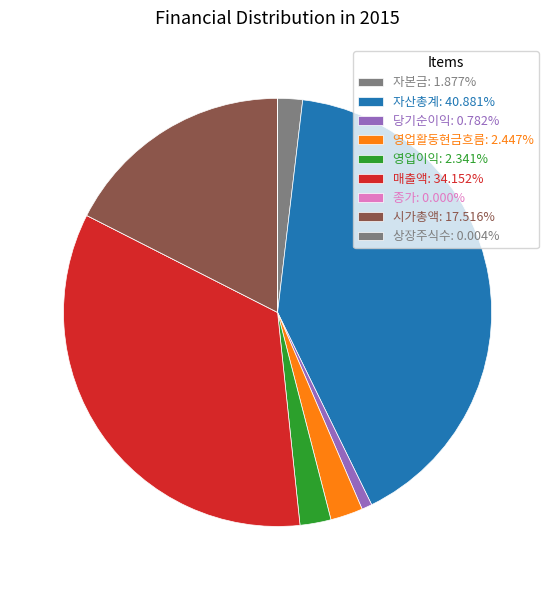

To the nearest percent, what is the difference between the largest and smallest slice percentages?

41%